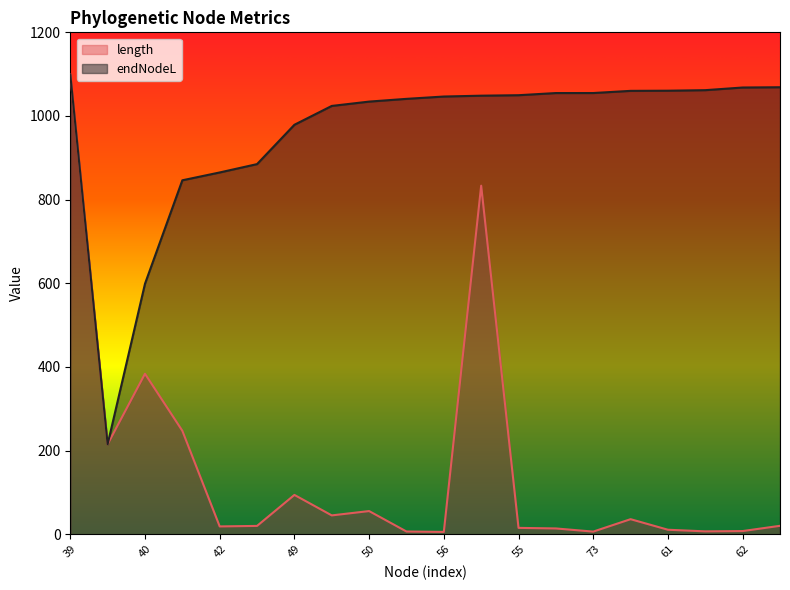

At which label does endNodeL first exceed 1048?

39